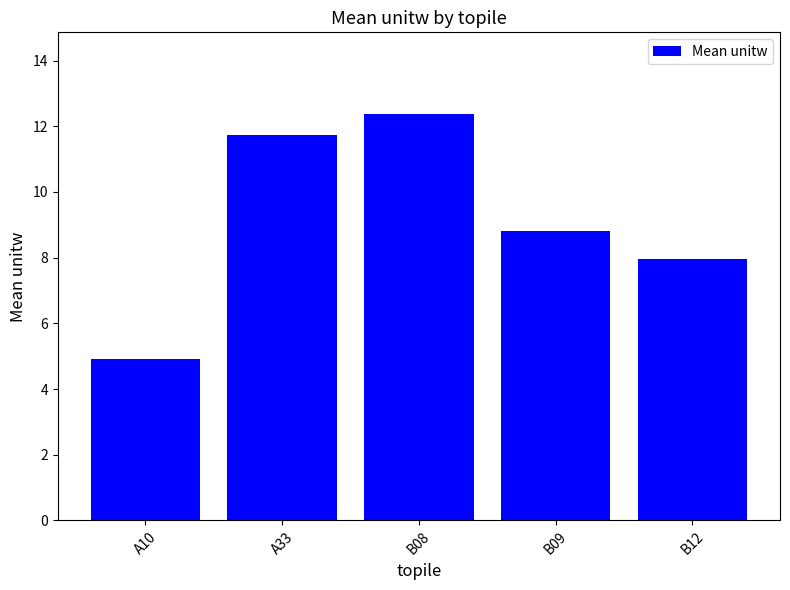

Reading left to right, list all the values displayed in this chart.

4.9	11.7	12.4	8.8	7.9